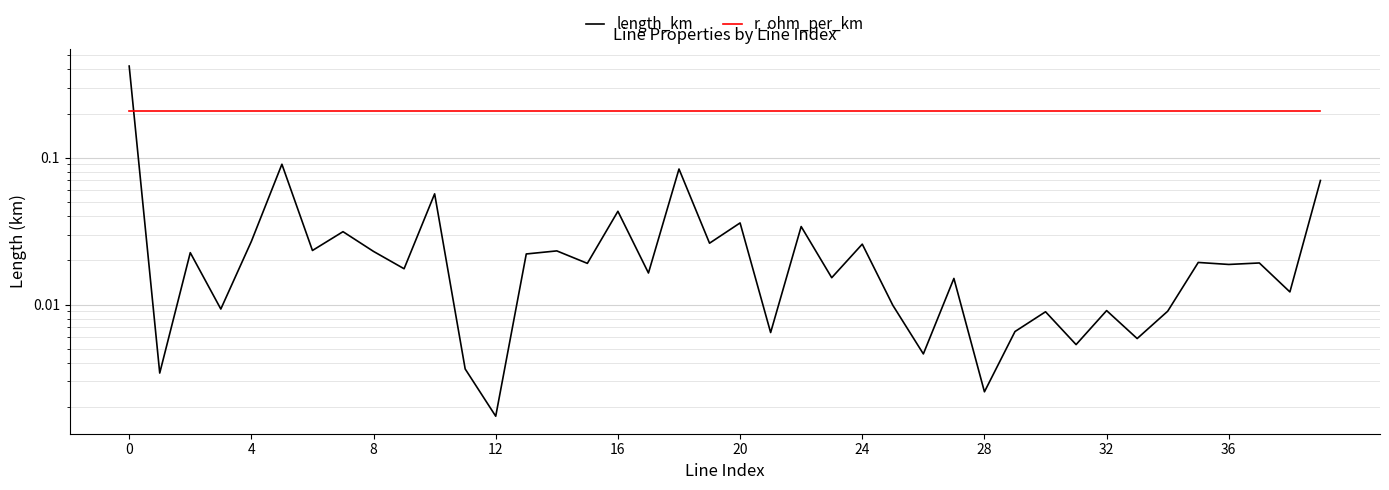

True or false: r_ohm_per_km has more than 1 points higher than both neighbors.

False